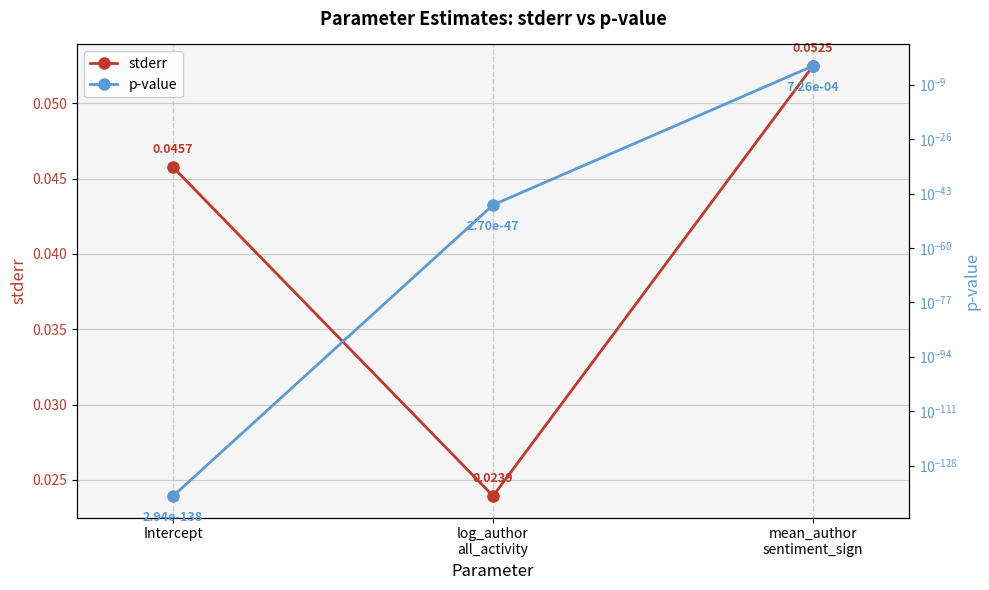

At which category is the sum across all series the highest?

mean_author
sentiment_sign